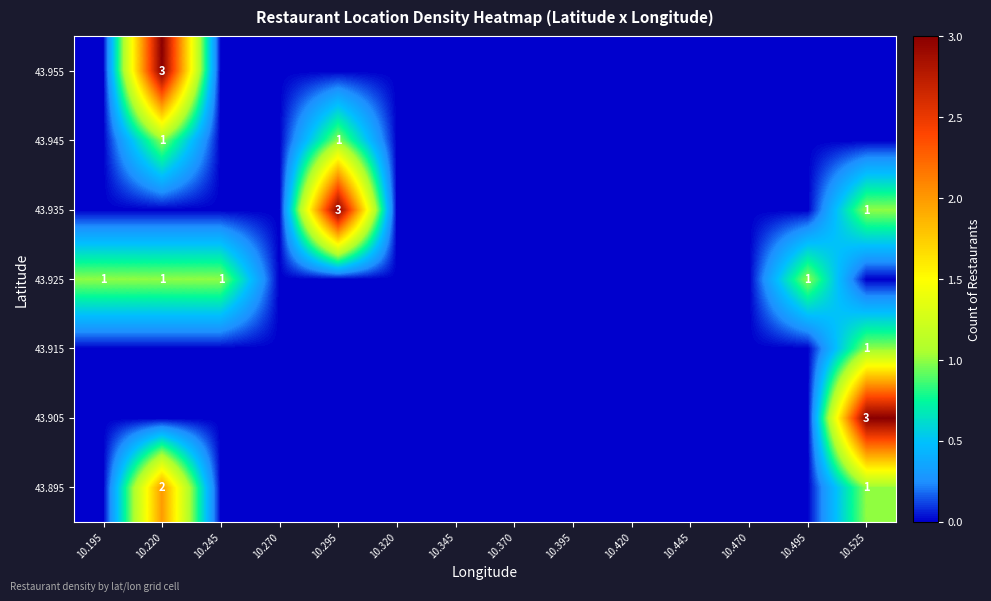

The value of 43.895 at 10.220 is 2. True or false?

True